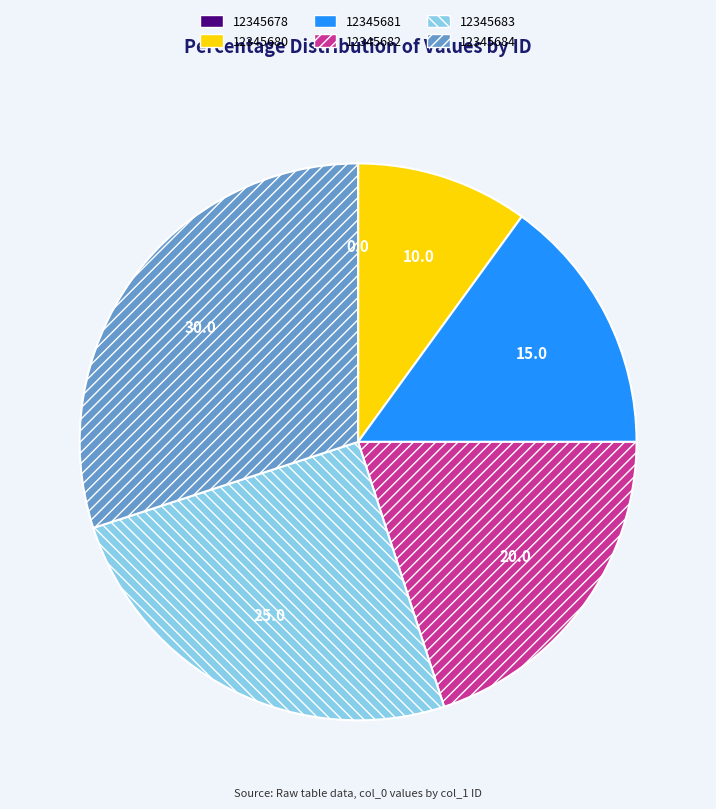

Which slice is the largest?

12345684